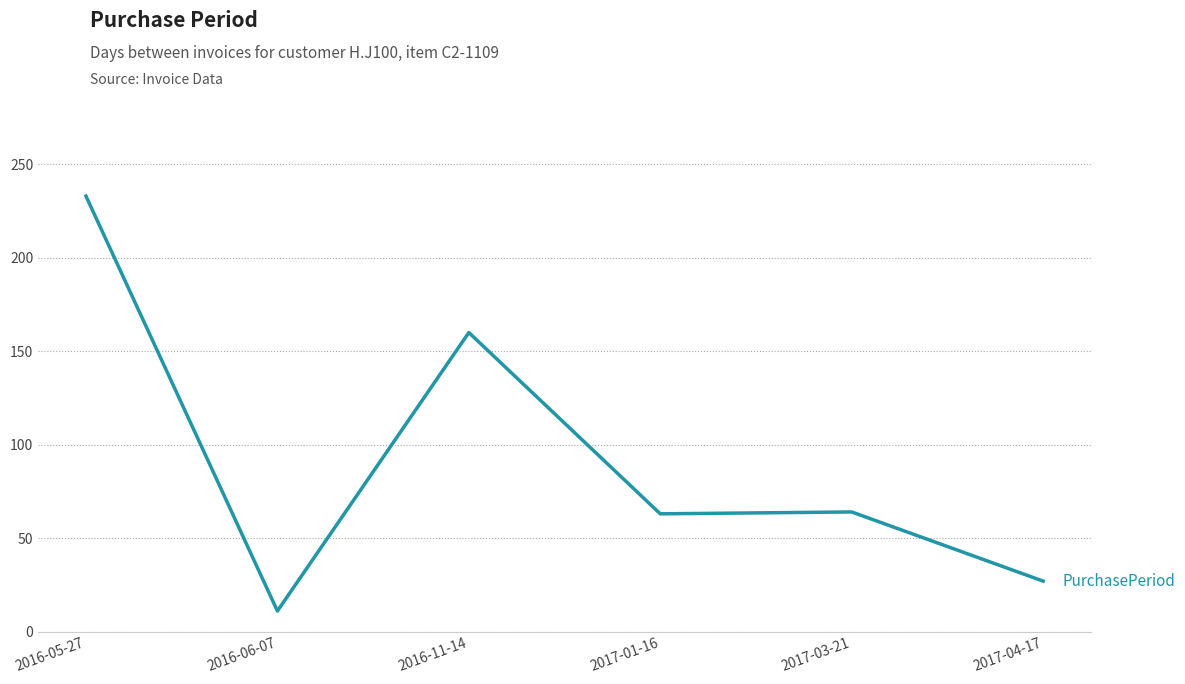

How many categories are shown in the chart?

6